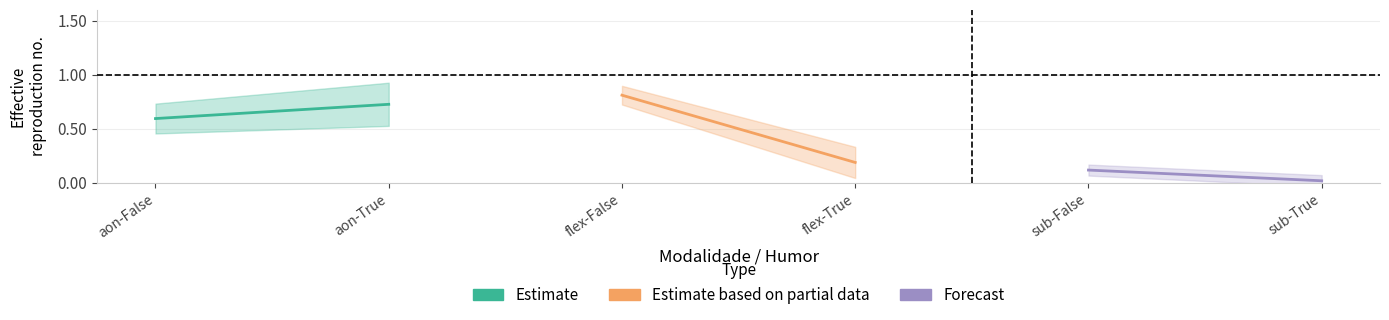

Reading left to right, what are all the values shown in this chart?

Estimate: 0.6	0.7
Estimate based on partial data: 0.8	0.2
Forecast: 0.1	0.0